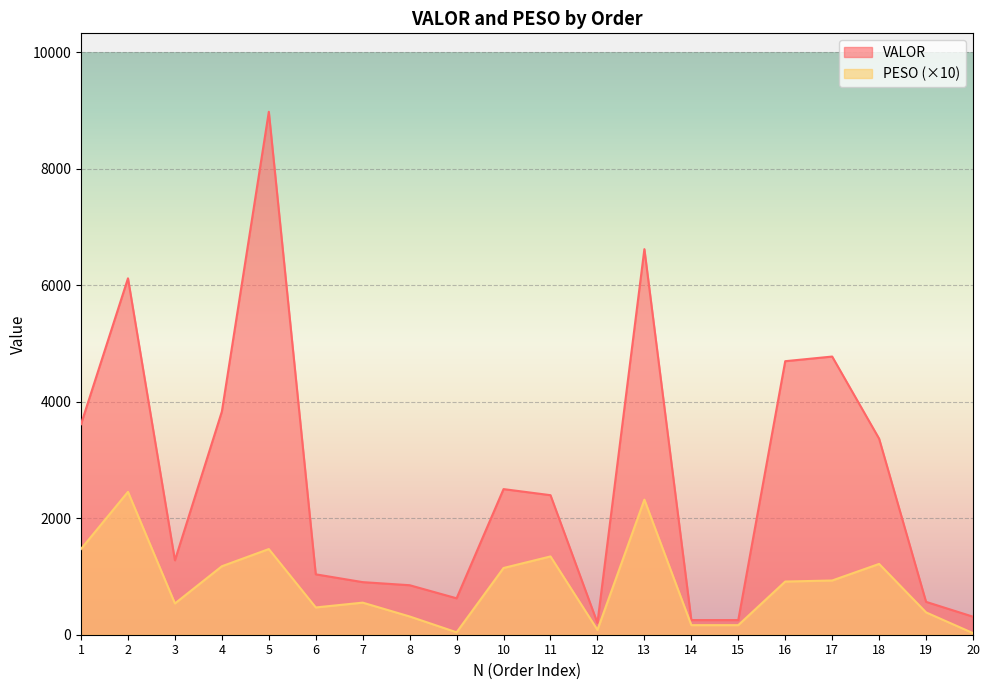

True or false: PESO and VALOR cross at least once.

False